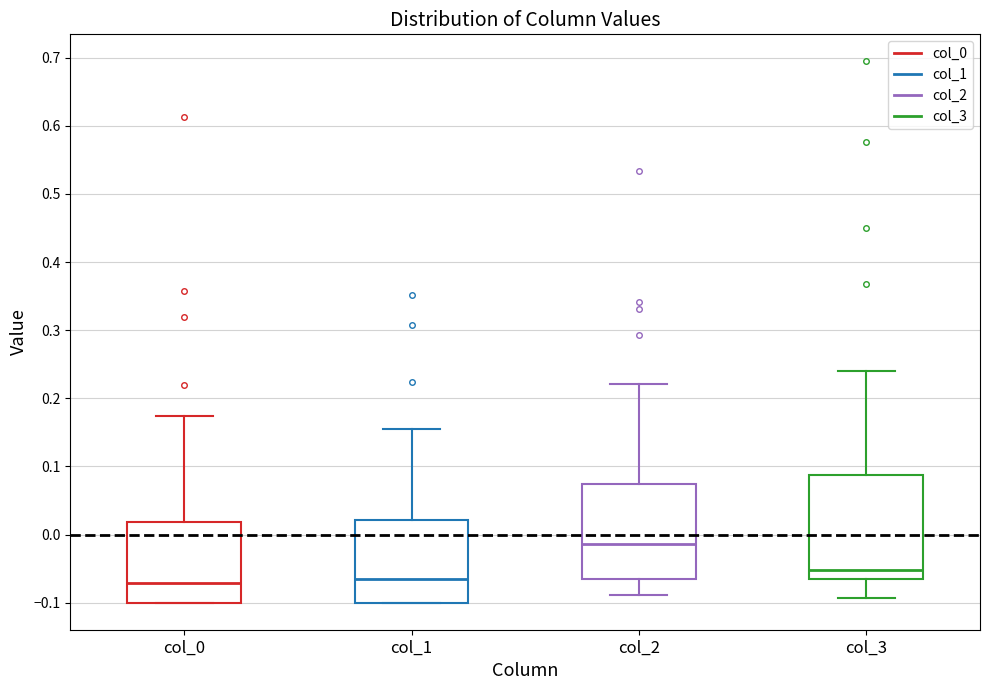

Where does the median line of the box for col_1 sit on the y-axis? The values are not printed on the chart, so give them approximately, as read against the axis.

-0.07